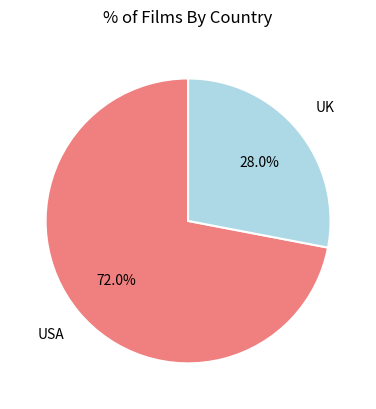

Is there a majority slice in this chart?

Yes